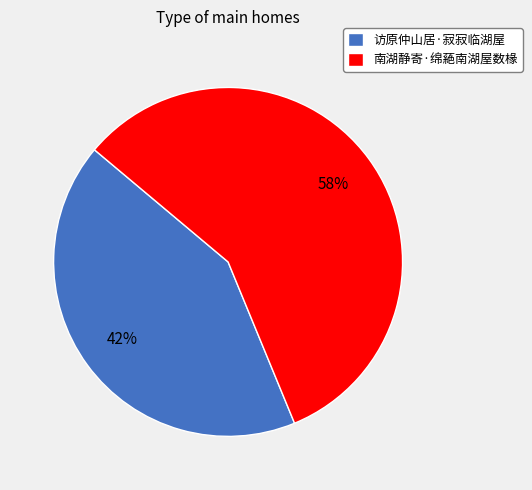

Which has a higher value, 南湖静寄·绵蕝南湖屋数椽 or 访原仲山居·寂寂临湖屋?

南湖静寄·绵蕝南湖屋数椽